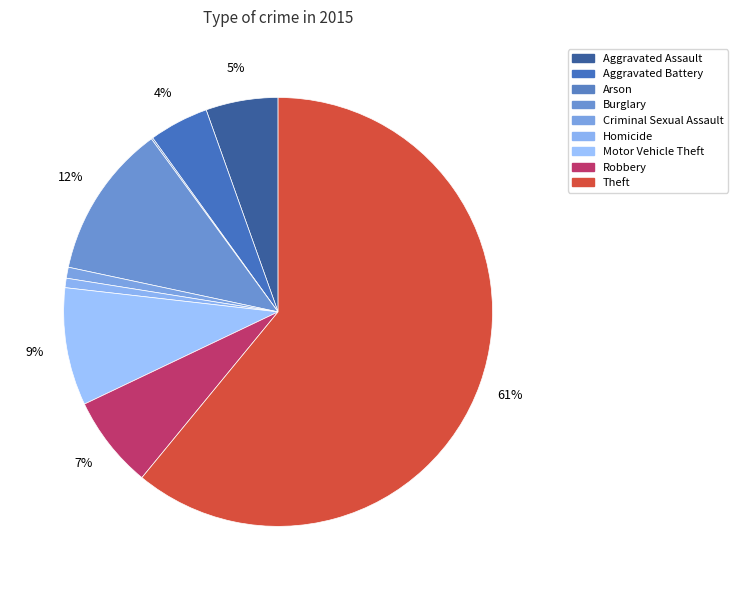

What is the total percentage of Aggravated Assault and Robbery?

12.4%